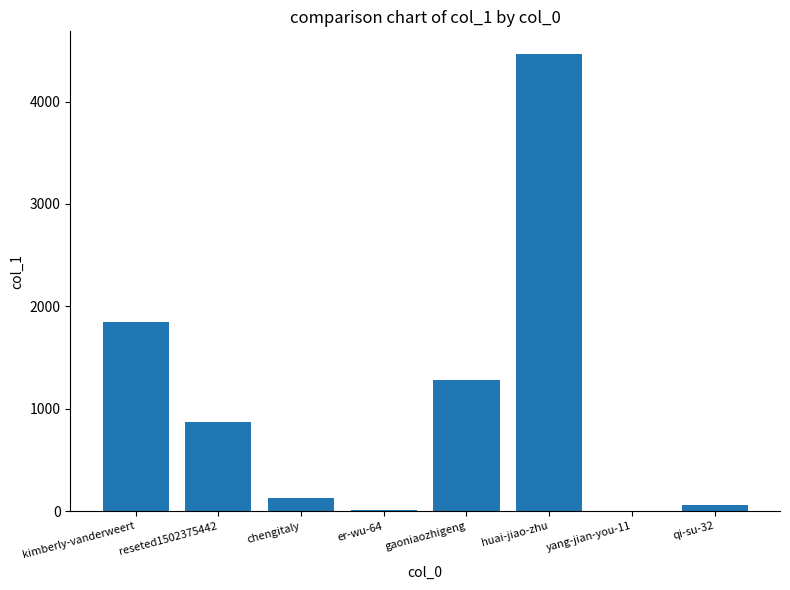

Which category has the highest value across all series?

huai-jiao-zhu